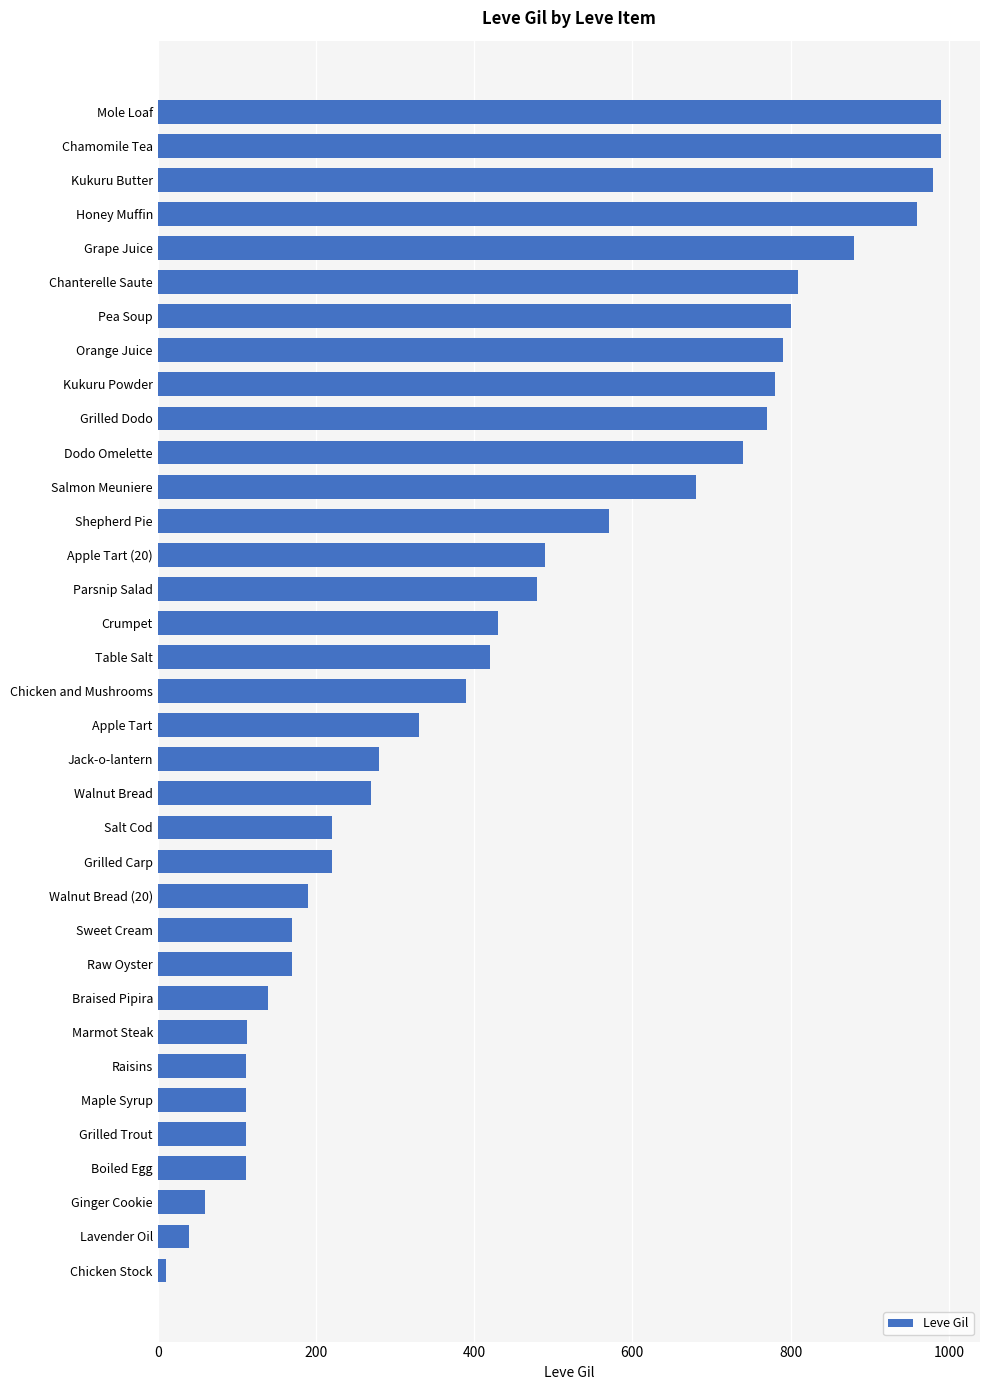

Which category has the lowest value across all series?

Chicken Stock